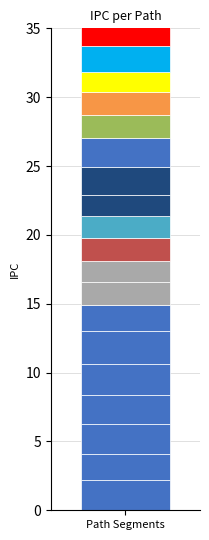

What is the difference between the values at 6 and 15?

0.2